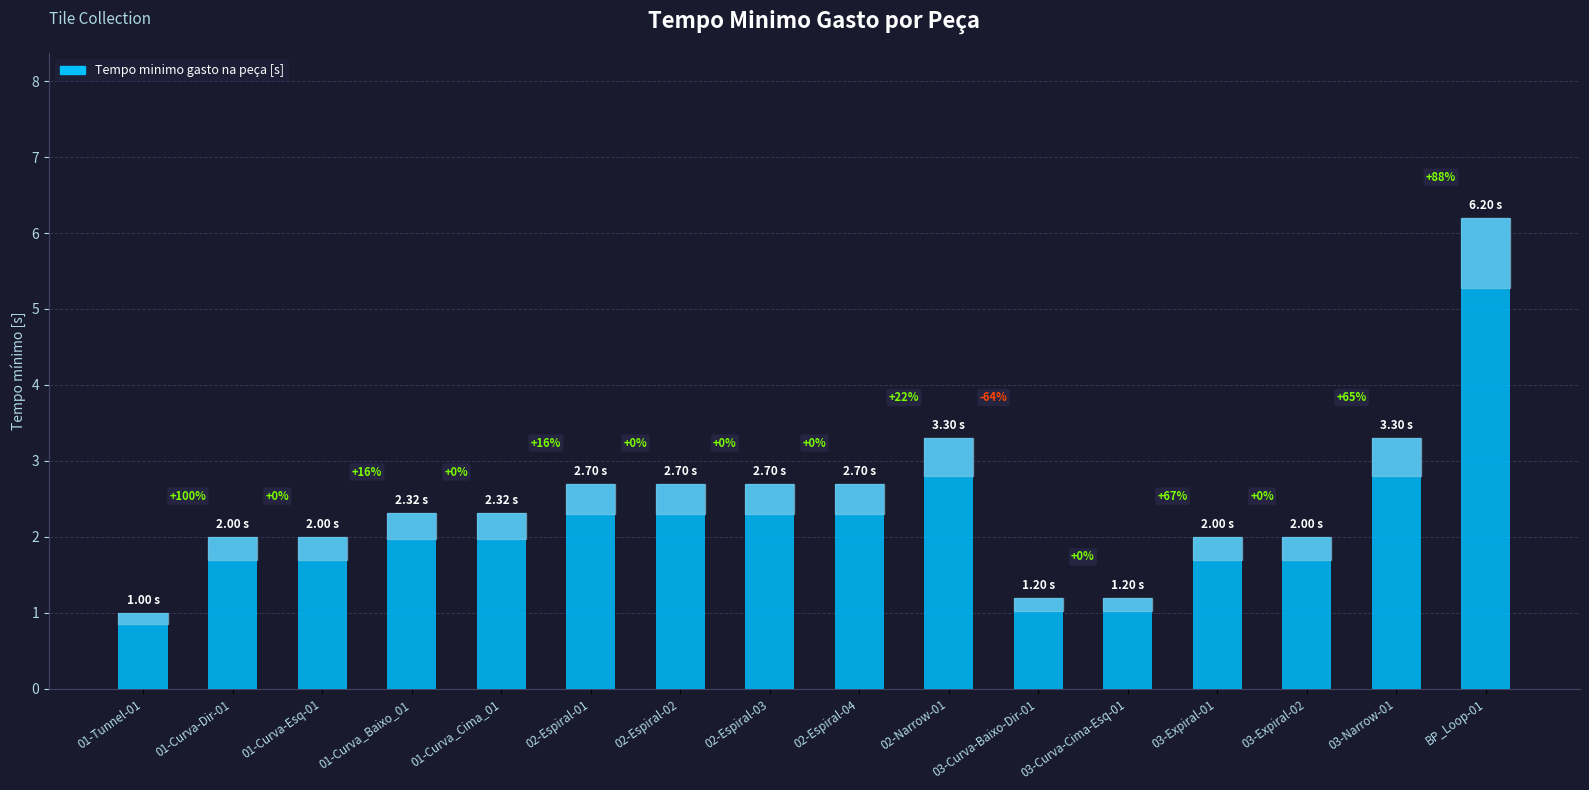

Reading left to right, list all the values displayed in this chart.

1.0	2.0	2.0	2.3	2.3	2.7	2.7	2.7	2.7	3.3	1.2	1.2	2.0	2.0	3.3	6.2